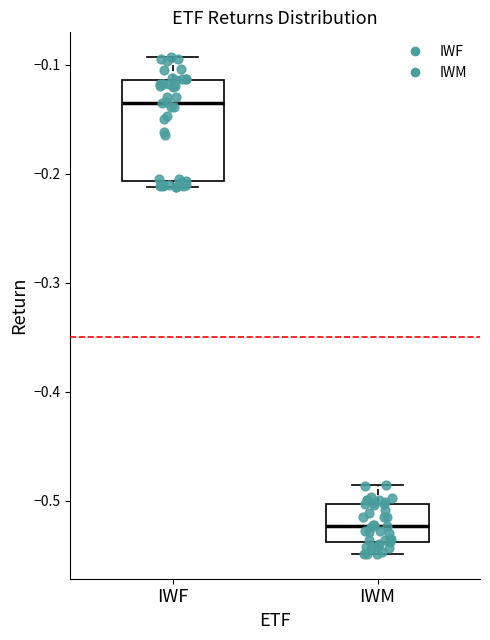

Where does the median line of the box for IWF sit on the y-axis? The values are not printed on the chart, so give them approximately, as read against the axis.

-0.13